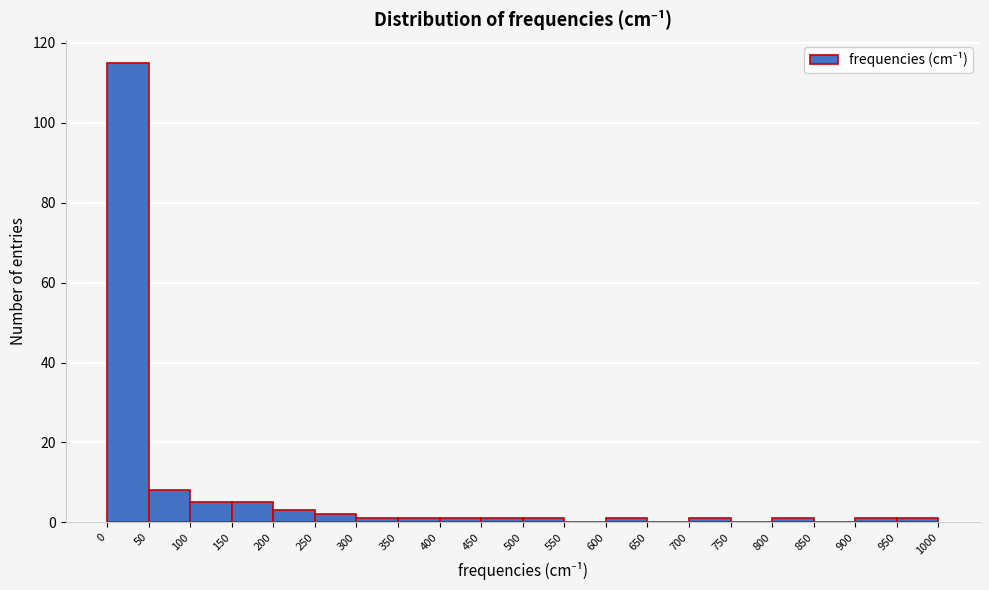

How tall is the bar that spans 50 to 100 on the x-axis? The values are not printed on the chart, so give them approximately, as read against the axis.

8